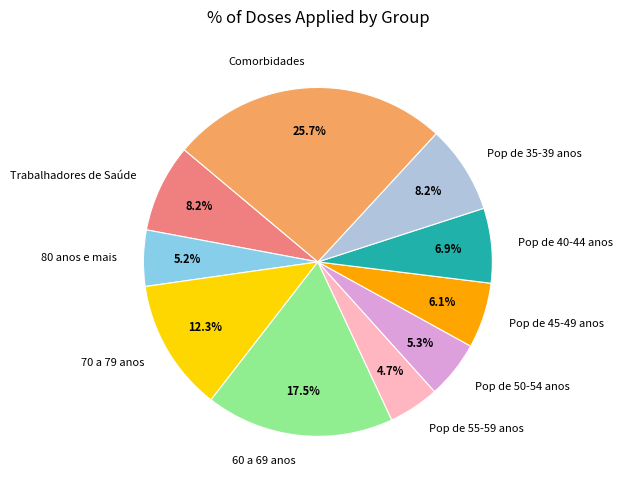

Which slice is the largest?

Comorbidades